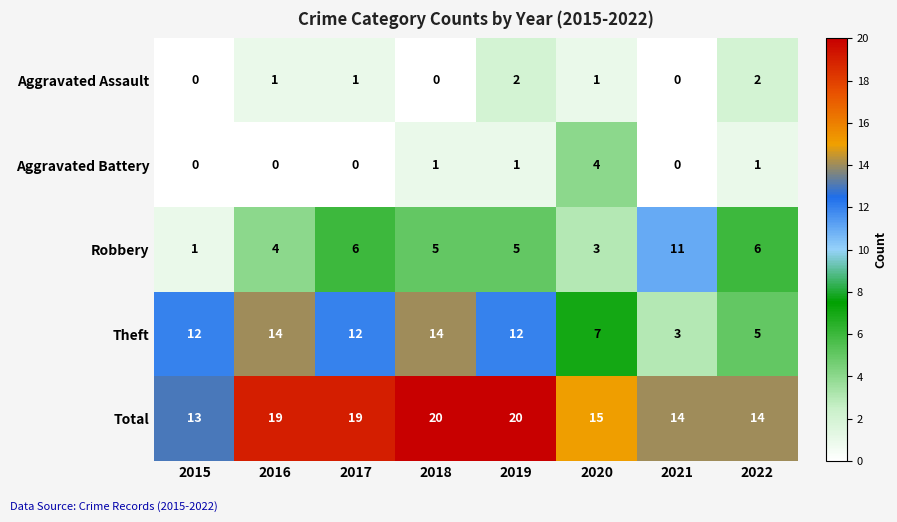

At how many categories does at least one series exceed 1?

8